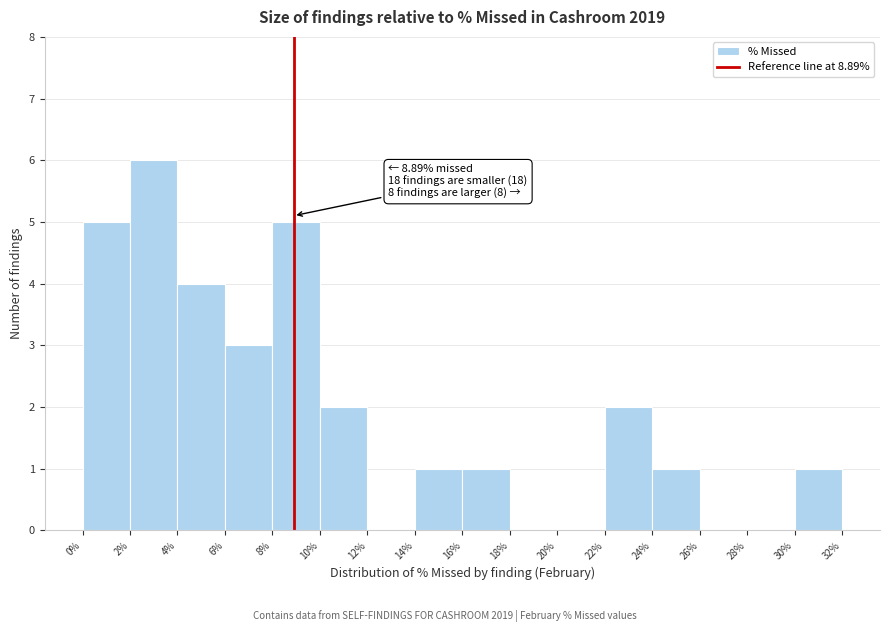

Over which range of the x-axis is the bar tallest?

2% to 4%